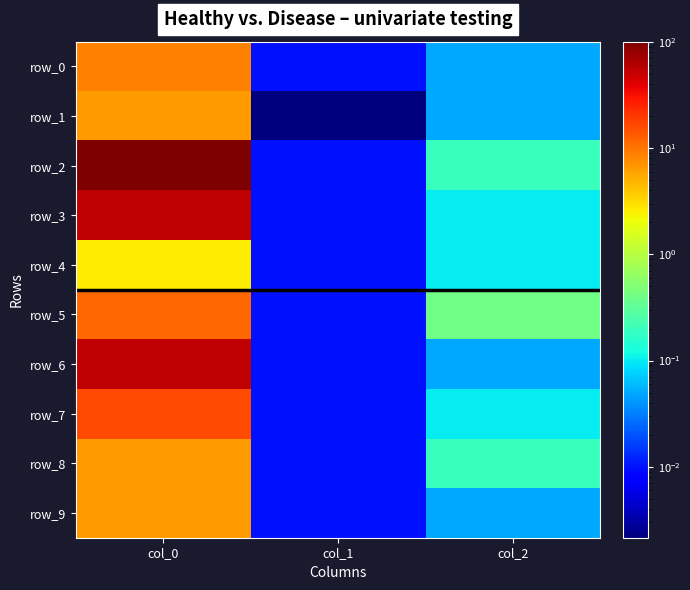

Which category has the lowest value across all series?

col_1